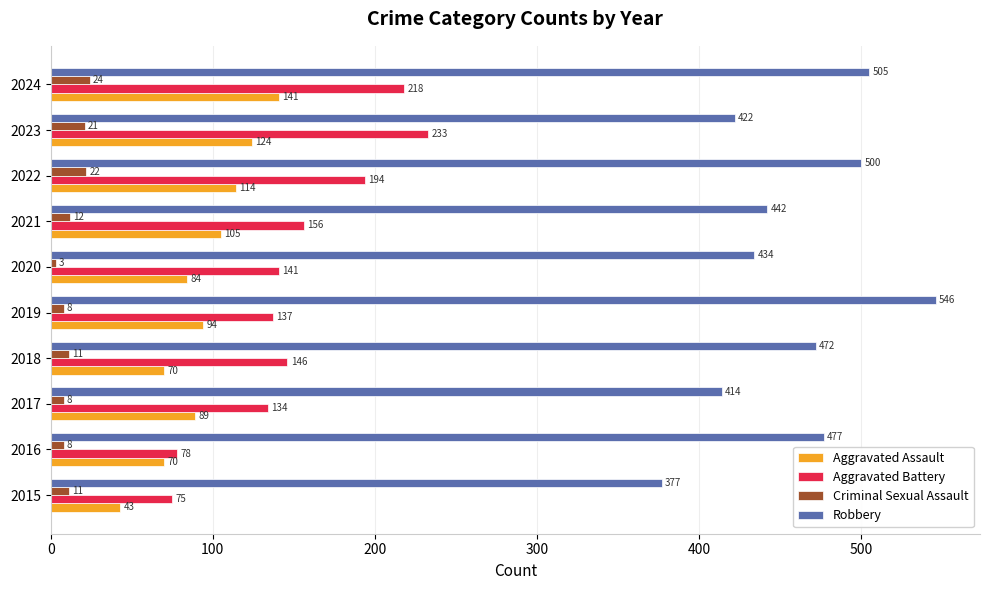

Which series has the largest range (max minus min)?

Robbery